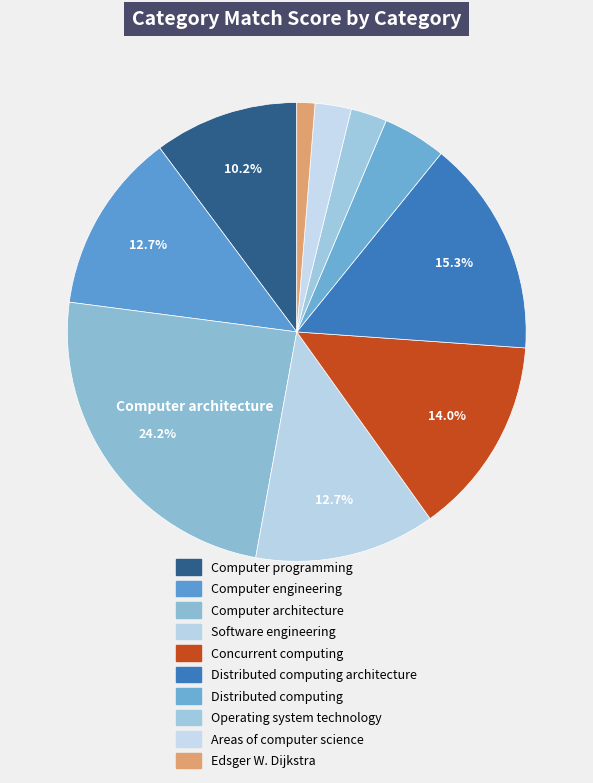

Count the number of slices in the pie.

10